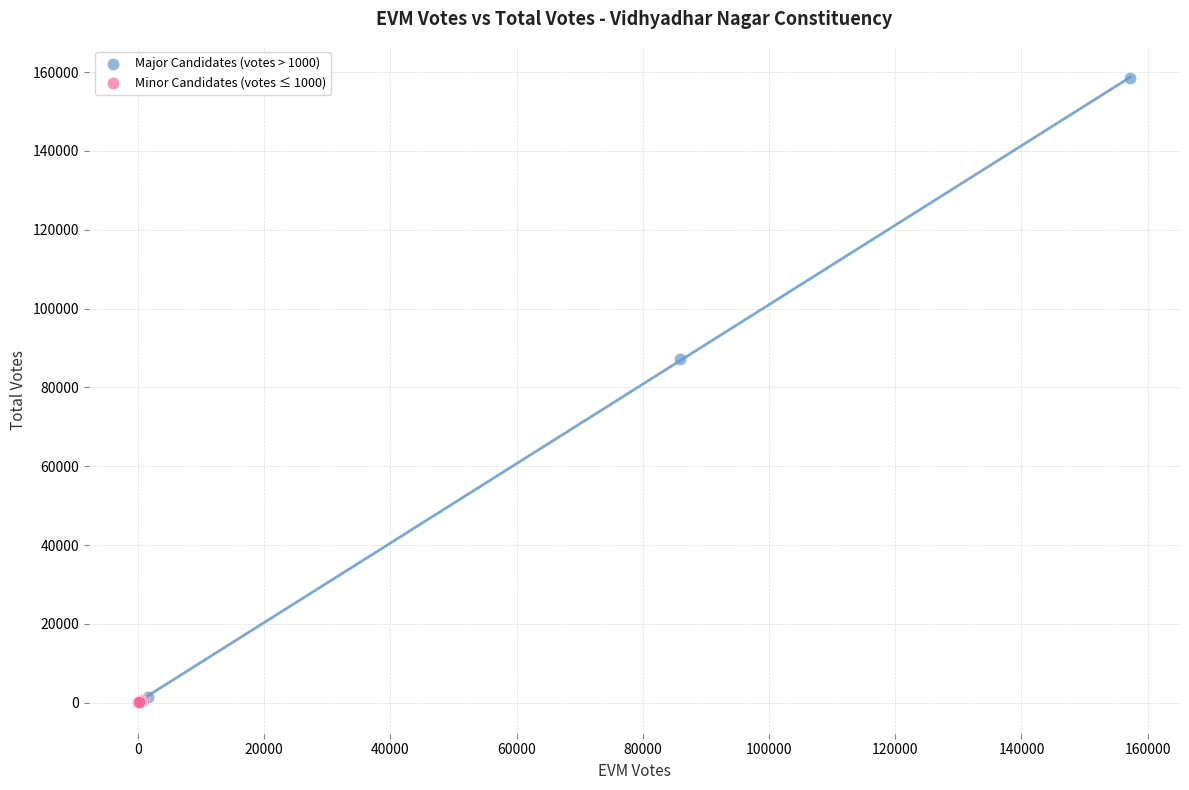

Which series reaches the maximum Y coordinate?

Major Candidates (votes > 1000)